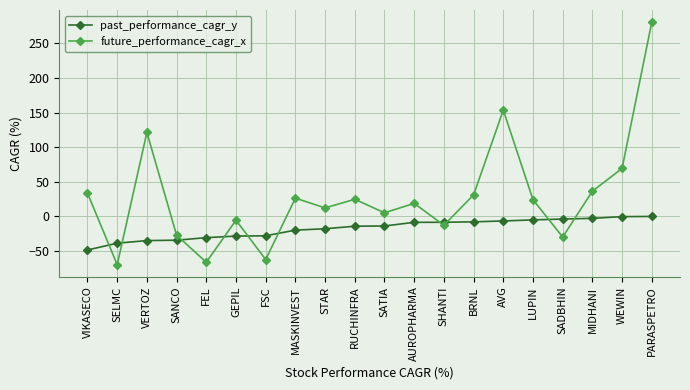

At which category is the sum across all series the highest?

PARASPETRO